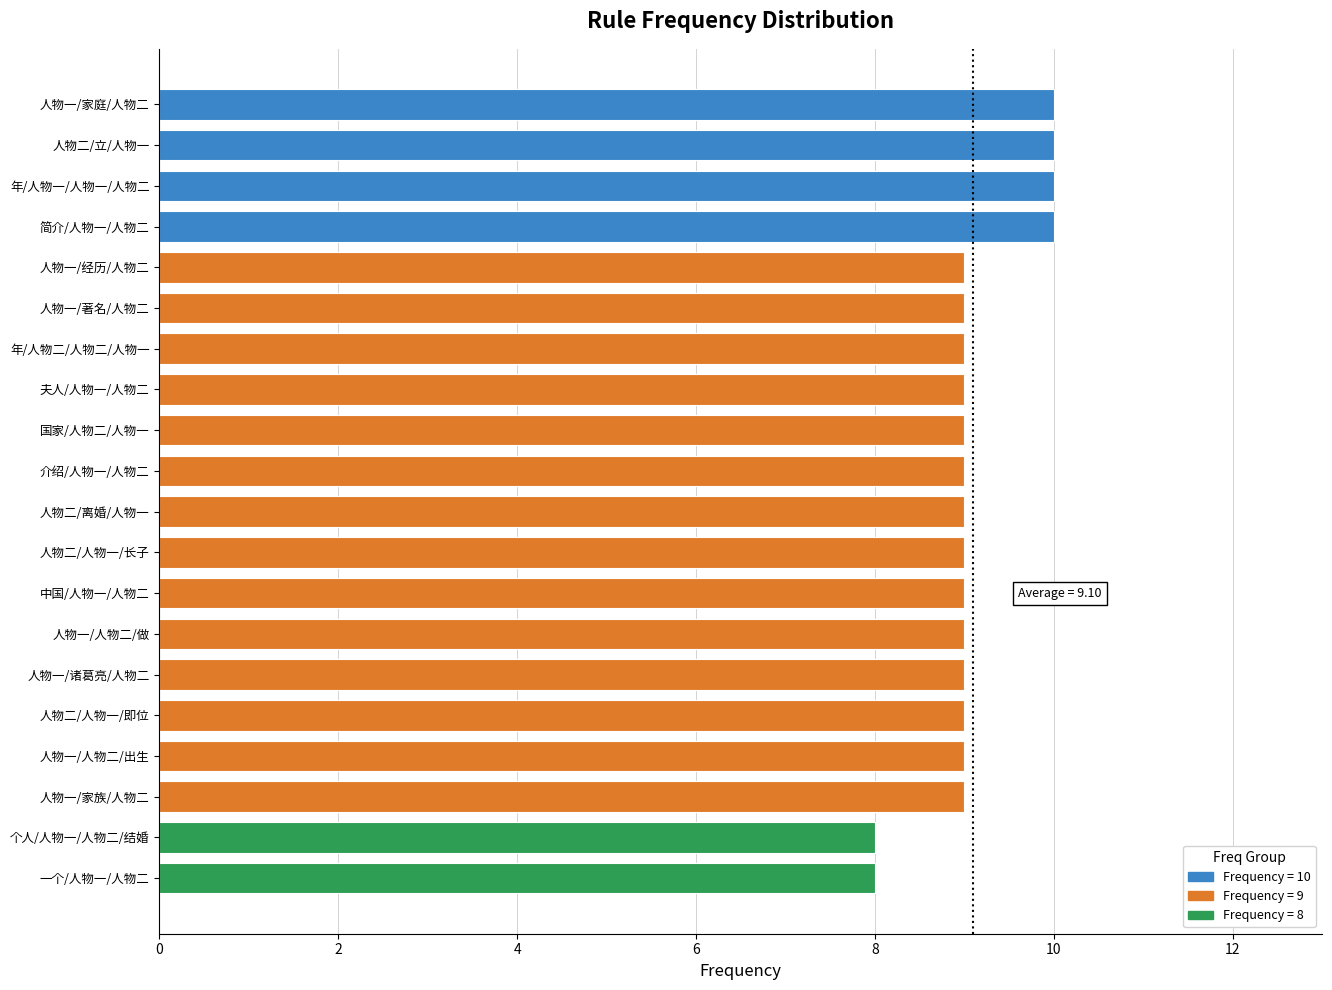

Reading bottom to top, transcribe all the data shown in this chart.

一个/人物一/人物二=8	个人/人物一/人物二/结婚=8	人物一/家族/人物二=9	人物一/人物二/出生=9	人物二/人物一/即位=9	人物一/诸葛亮/人物二=9	人物一/人物二/做=9	中国/人物一/人物二=9	人物二/人物一/长子=9	人物二/离婚/人物一=9	介绍/人物一/人物二=9	国家/人物二/人物一=9	夫人/人物一/人物二=9	年/人物二/人物二/人物一=9	人物一/著名/人物二=9	人物一/经历/人物二=9	简介/人物一/人物二=10	年/人物一/人物一/人物二=10	人物二/立/人物一=10	人物一/家庭/人物二=10